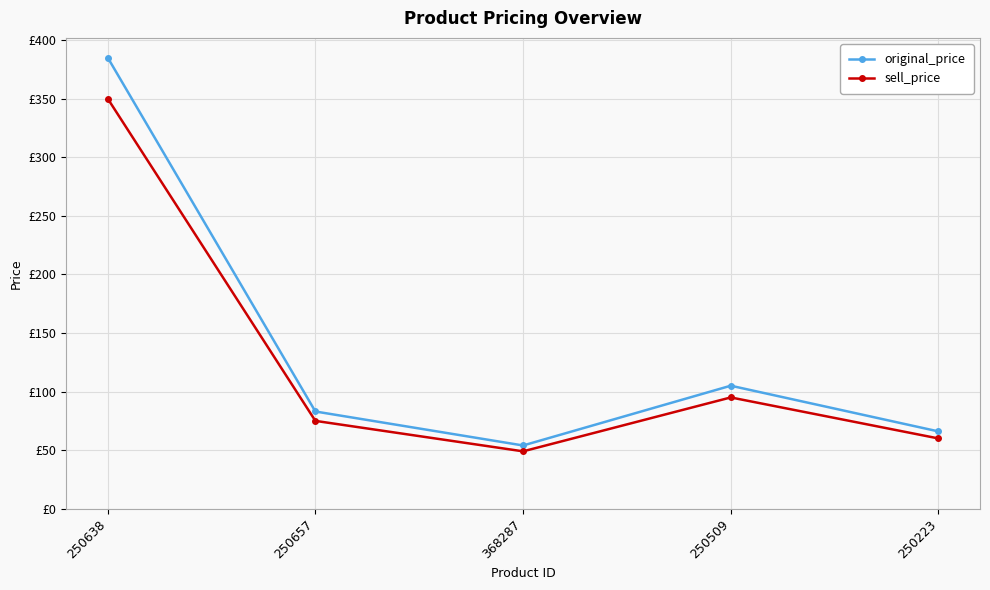

Rank the series at 250223 from highest to lowest value.

original_price, sell_price